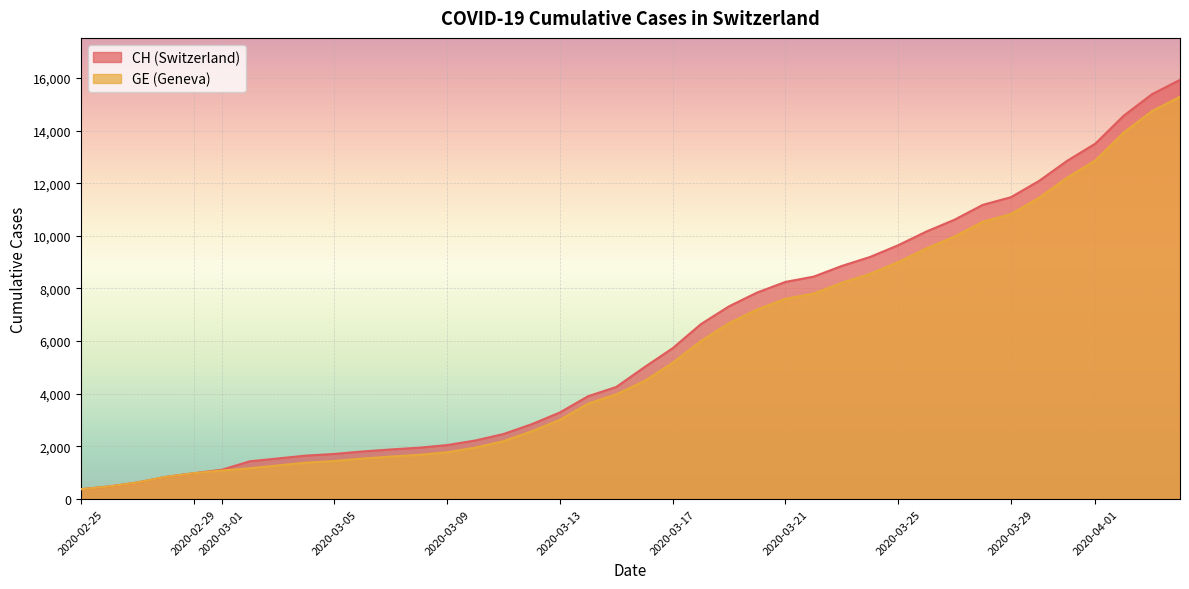

At which category is the sum across all series the highest?

2020-04-04